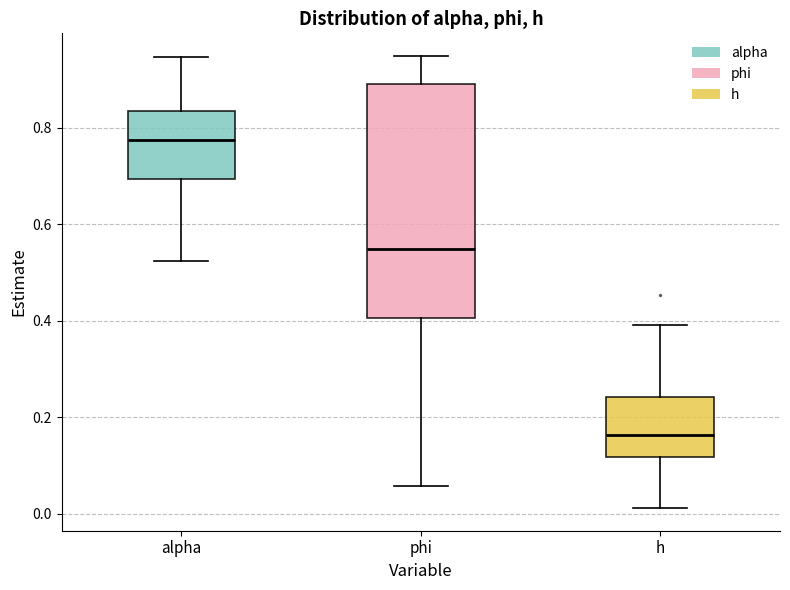

Which box's median line is the lowest?

h